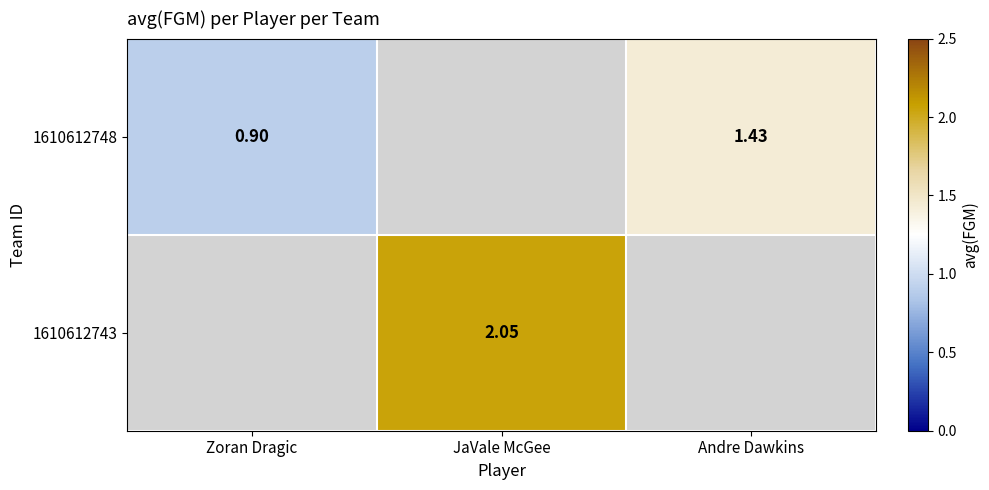

How many series are shown in this chart?

2